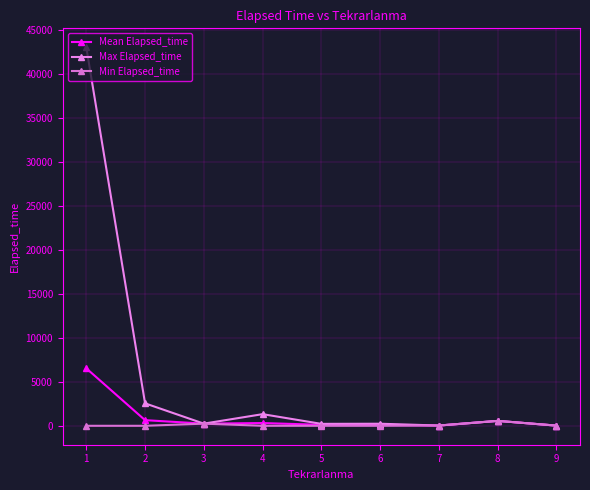

How many data points does each series have?

9